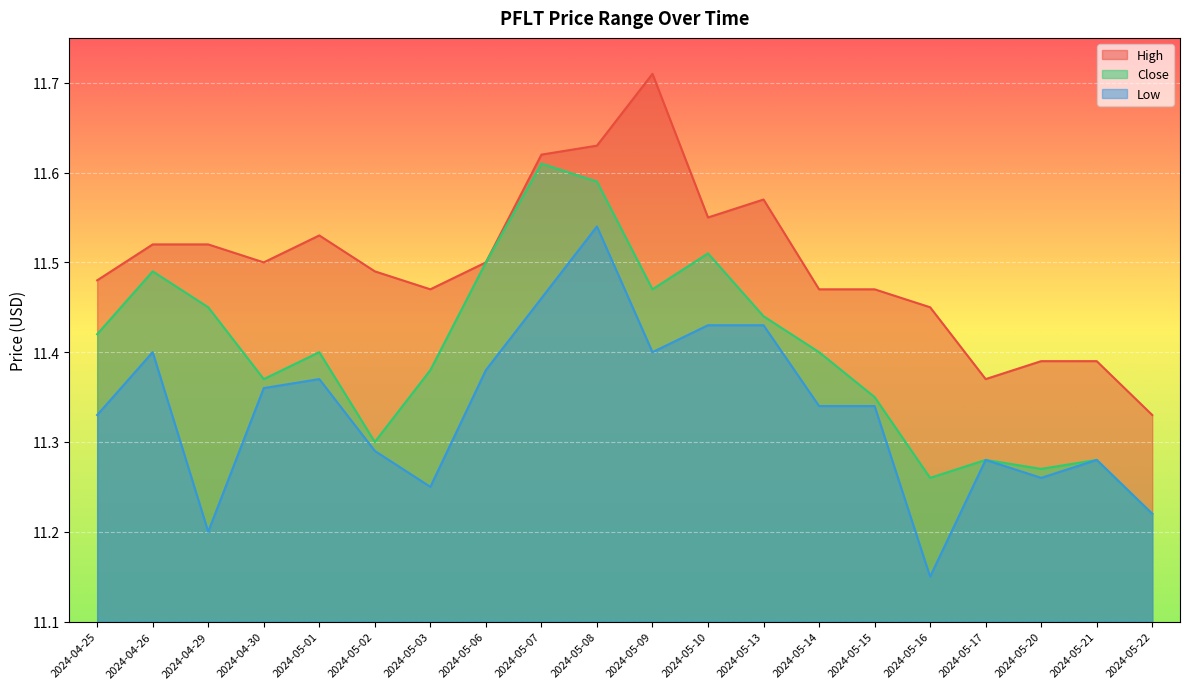

True or false: Low and High cross at least once.

False